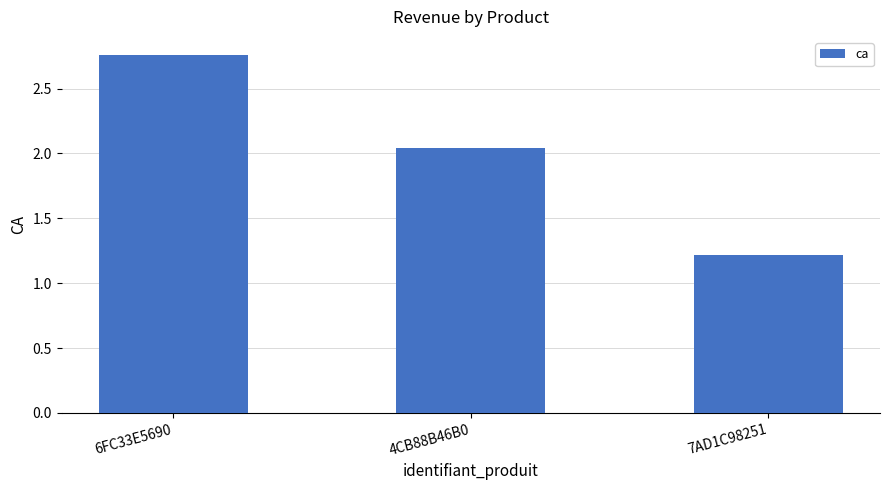

What is the difference between the values at 7AD1C98251 and 6FC33E5690?

1.5